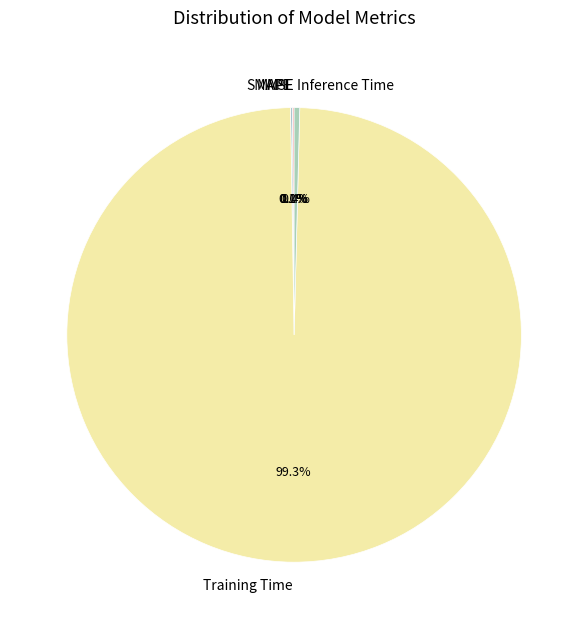

What is the largest slice in the pie chart?

Training Time